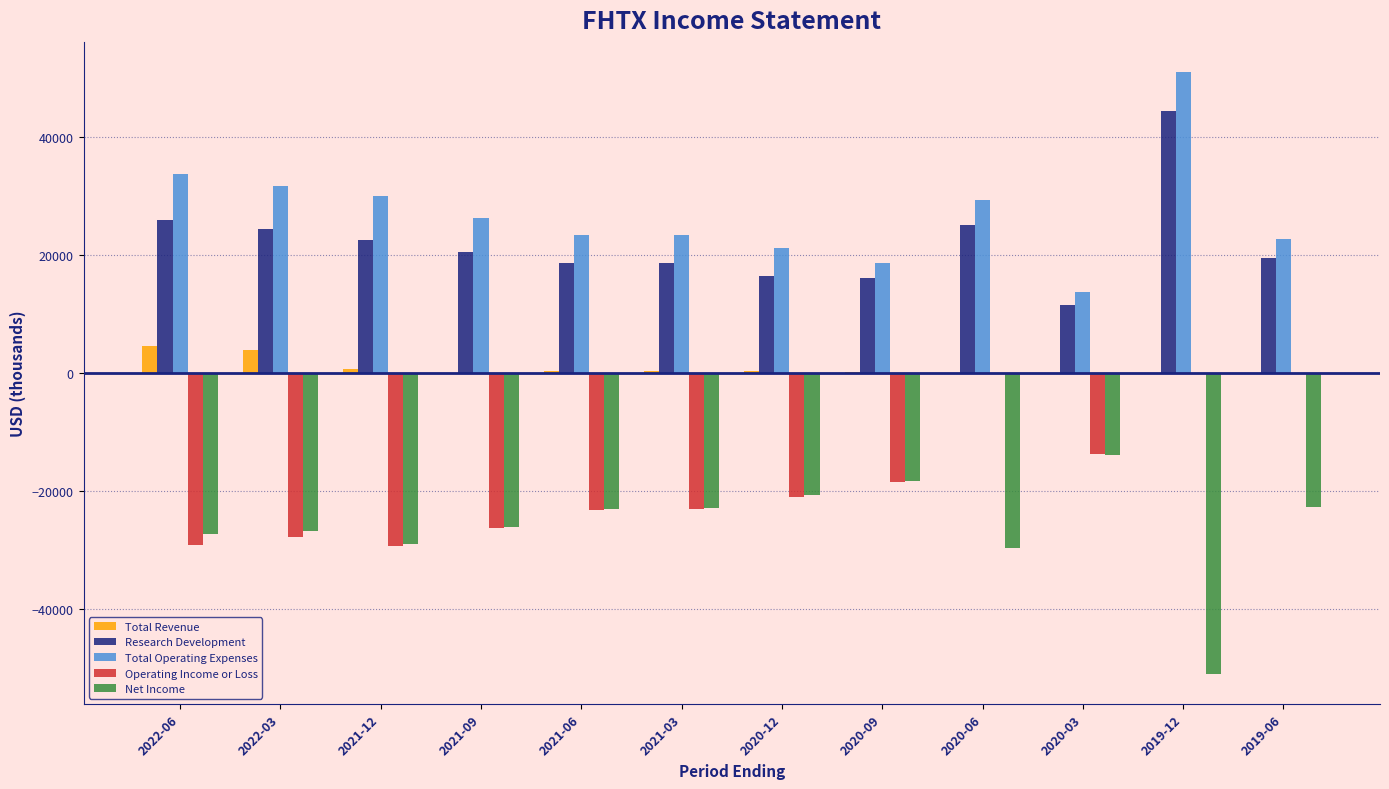

The value of Research Development at 2019-06 is 19600. True or false?

True